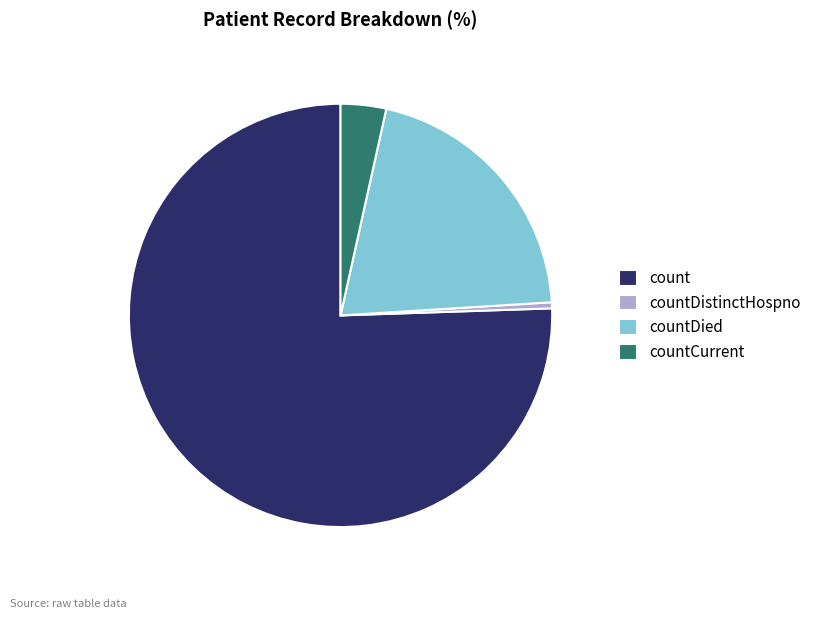

Is there a majority slice in this chart?

Yes